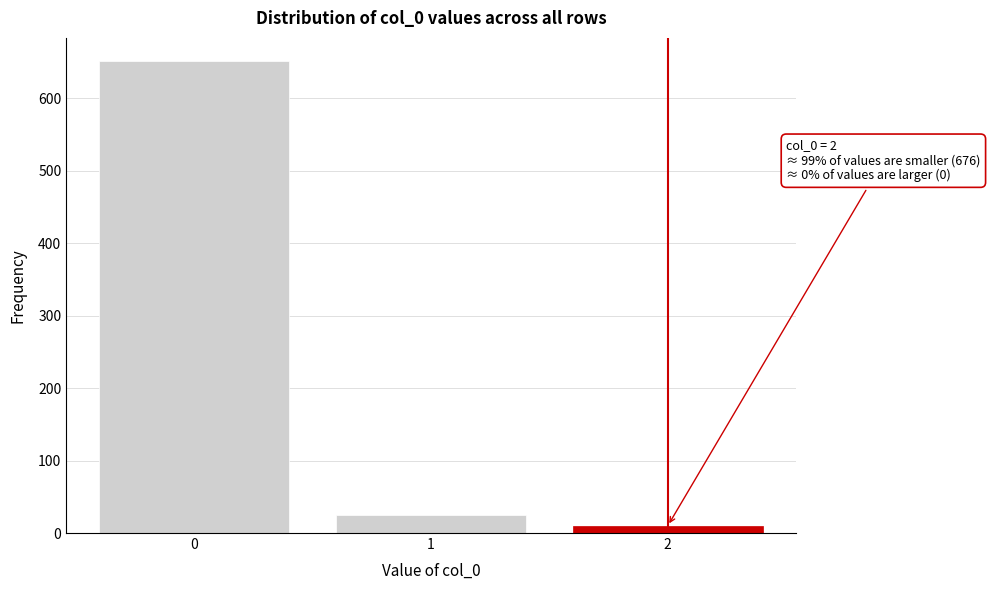

Reading left to right, transcribe all the data shown in this chart.

651	25	10